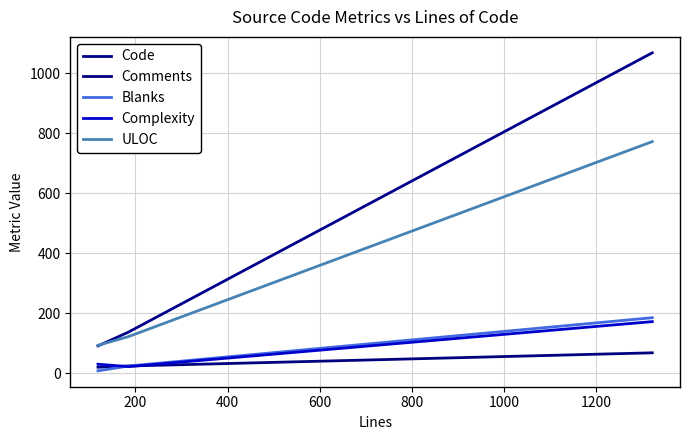

How many lines are shown in the chart?

5